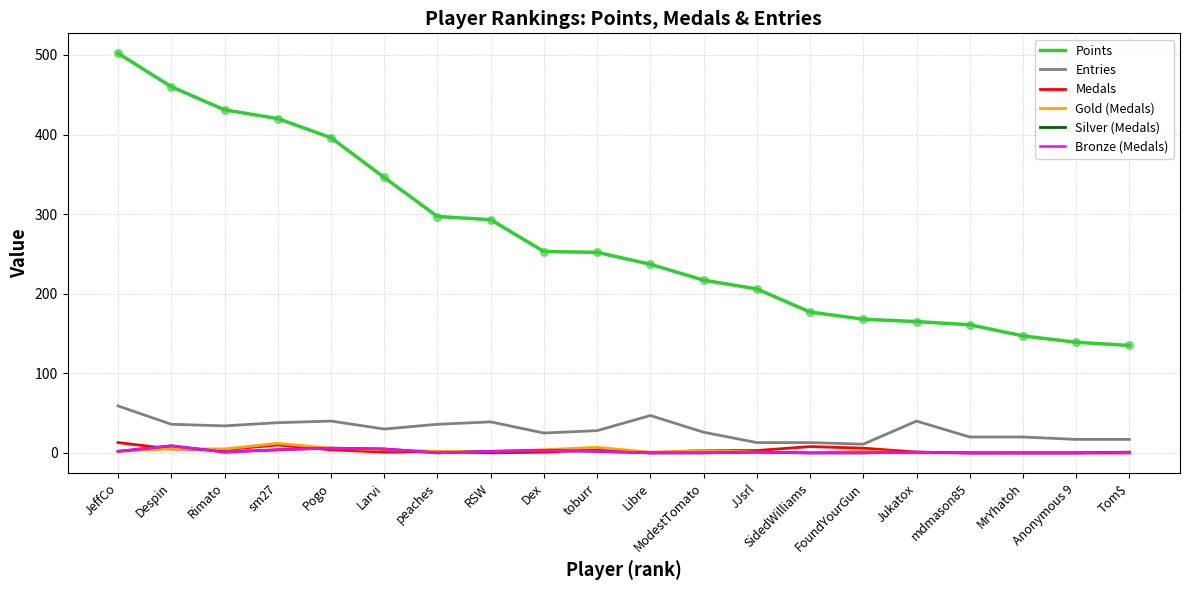

At how many categories does at least one series exceed 59?

20